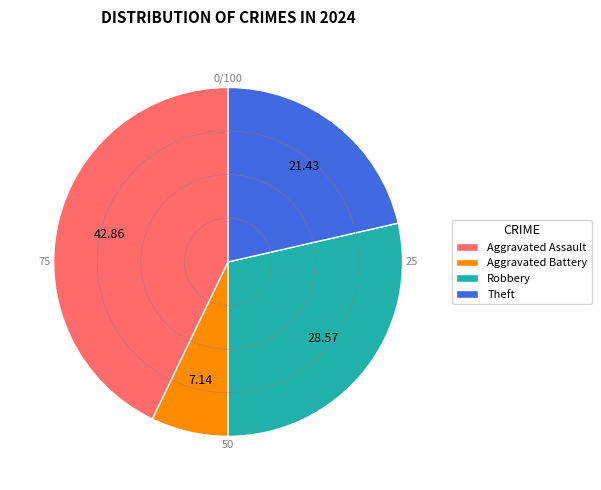

Rank the categories by value from highest to lowest.

Aggravated Assault, Robbery, Theft, Aggravated Battery